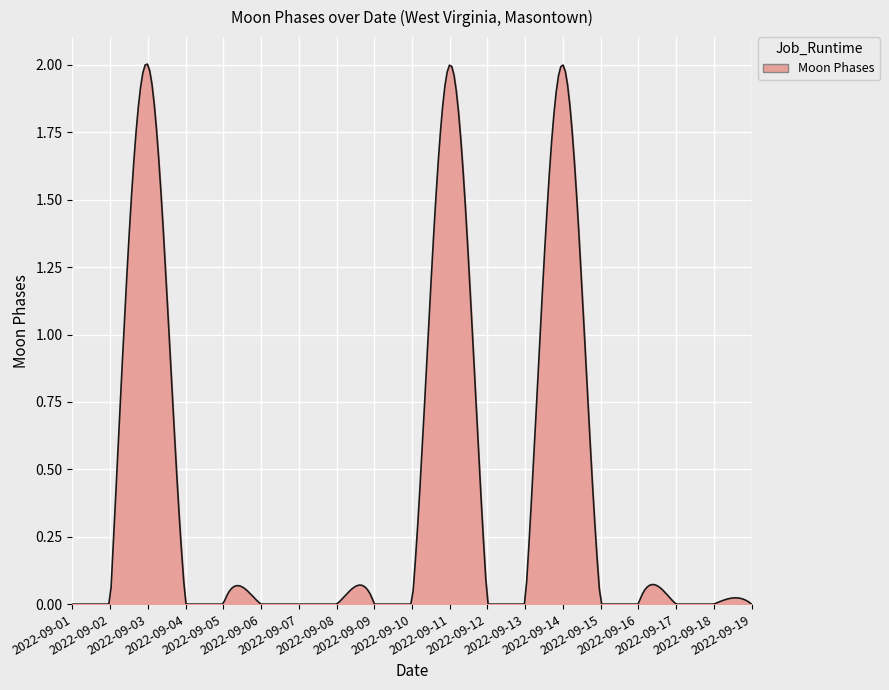

Is this an area chart (filled region under the line)?

Yes